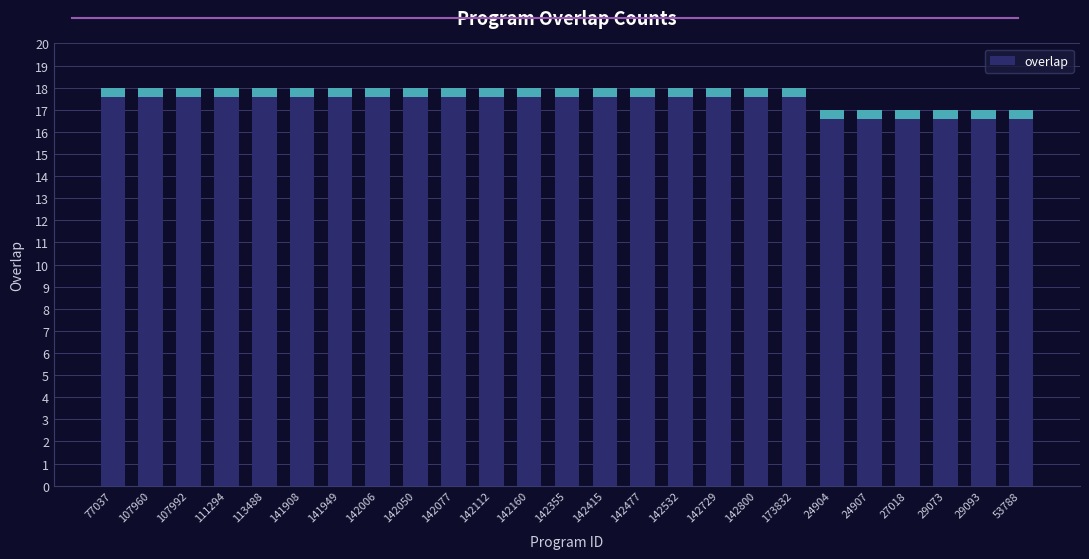

Are the bars grouped side by side (vs. stacked)?

No